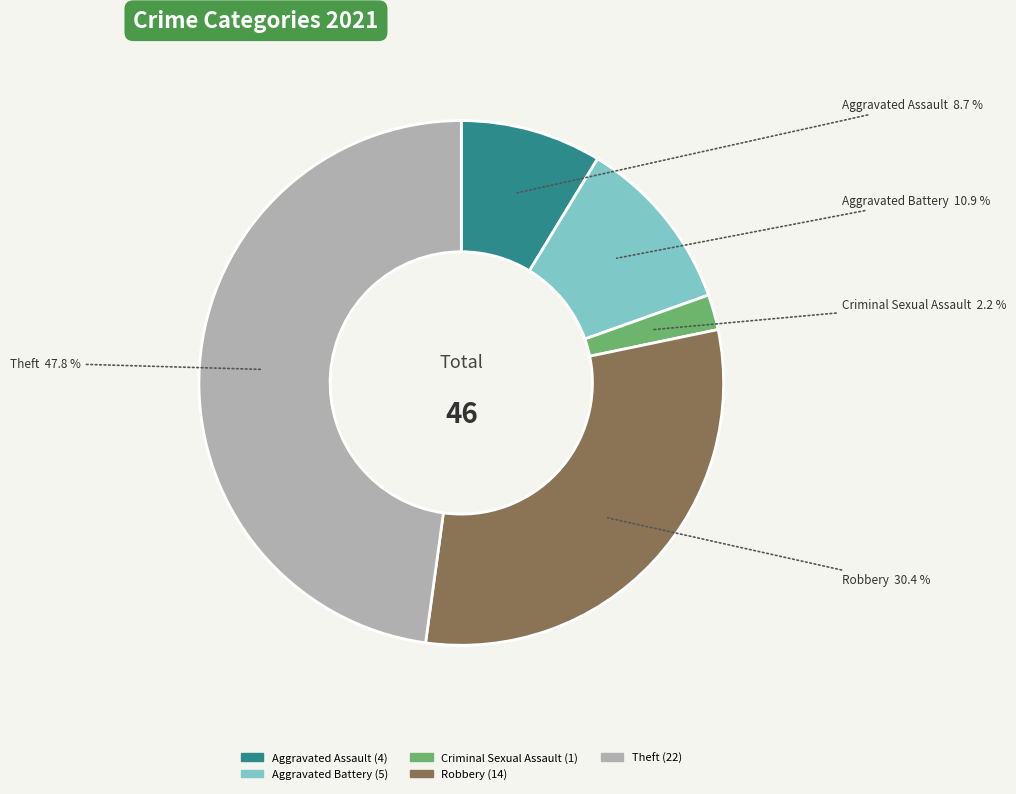

Rank the categories by value from lowest to highest.

Criminal Sexual Assault, Aggravated Assault, Aggravated Battery, Robbery, Theft